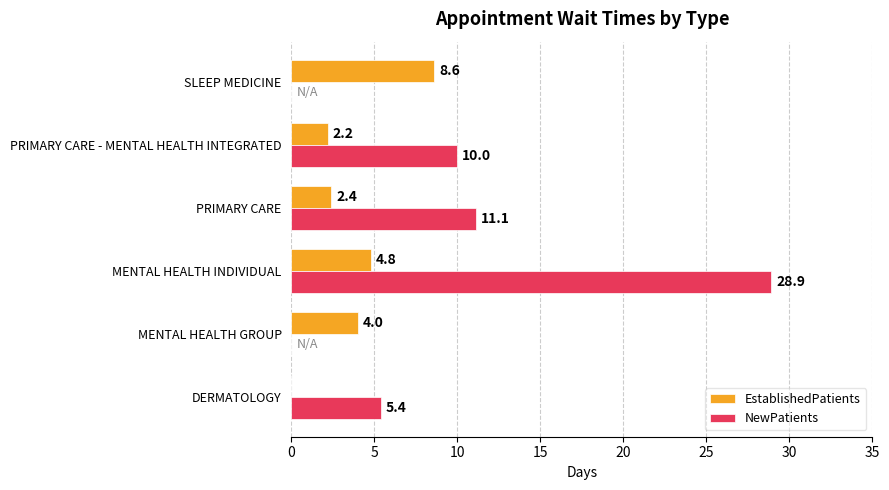

The value of EstablishedPatients at MENTAL HEALTH INDIVIDUAL is 4.8. True or false?

True